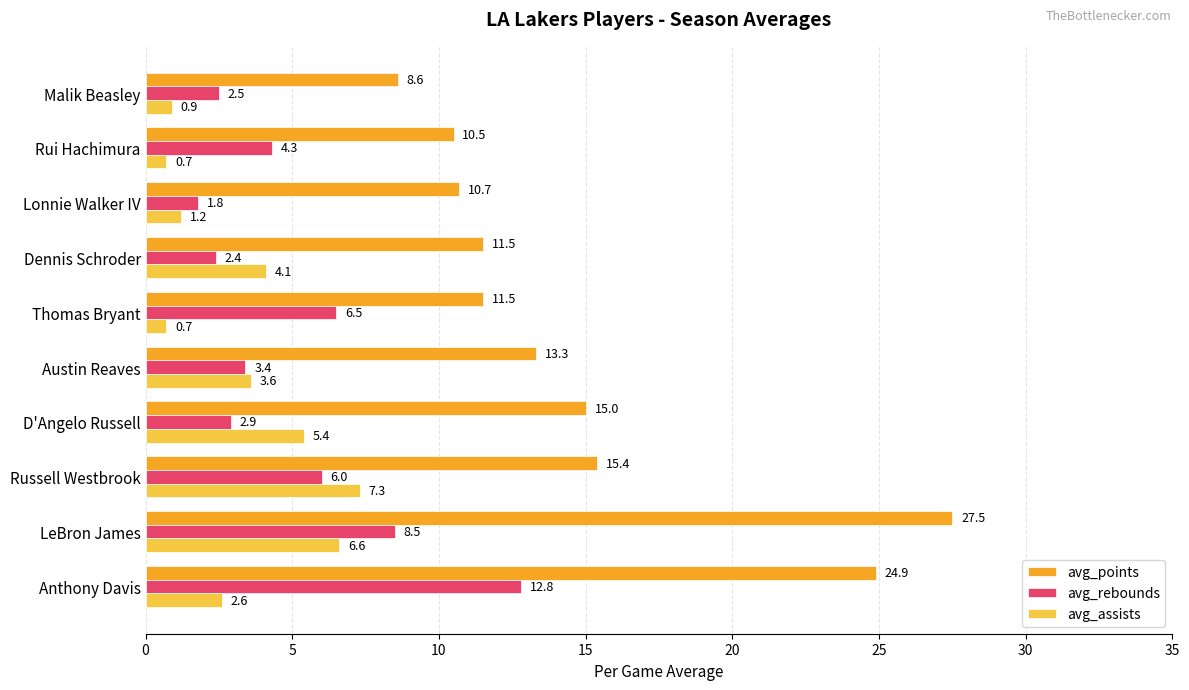

Which series has the widest spread of values?

avg_points